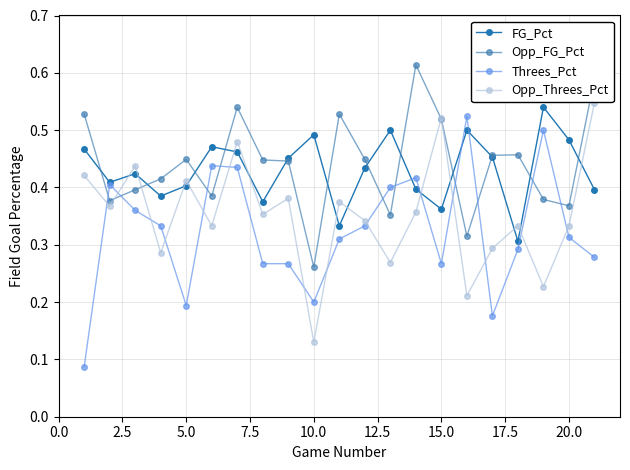

How many Opp_FG_Pct values are between 0 and 1?

21